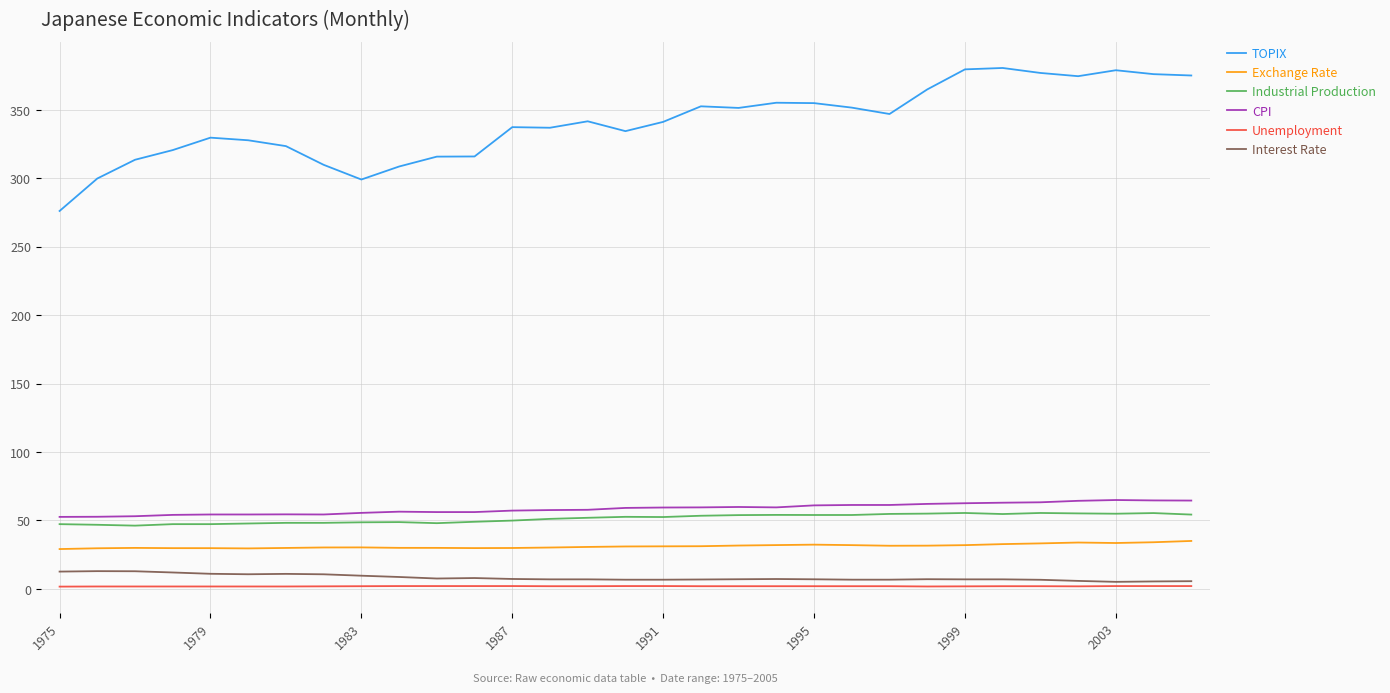

Which series has the largest total across all categories?

TOPIX